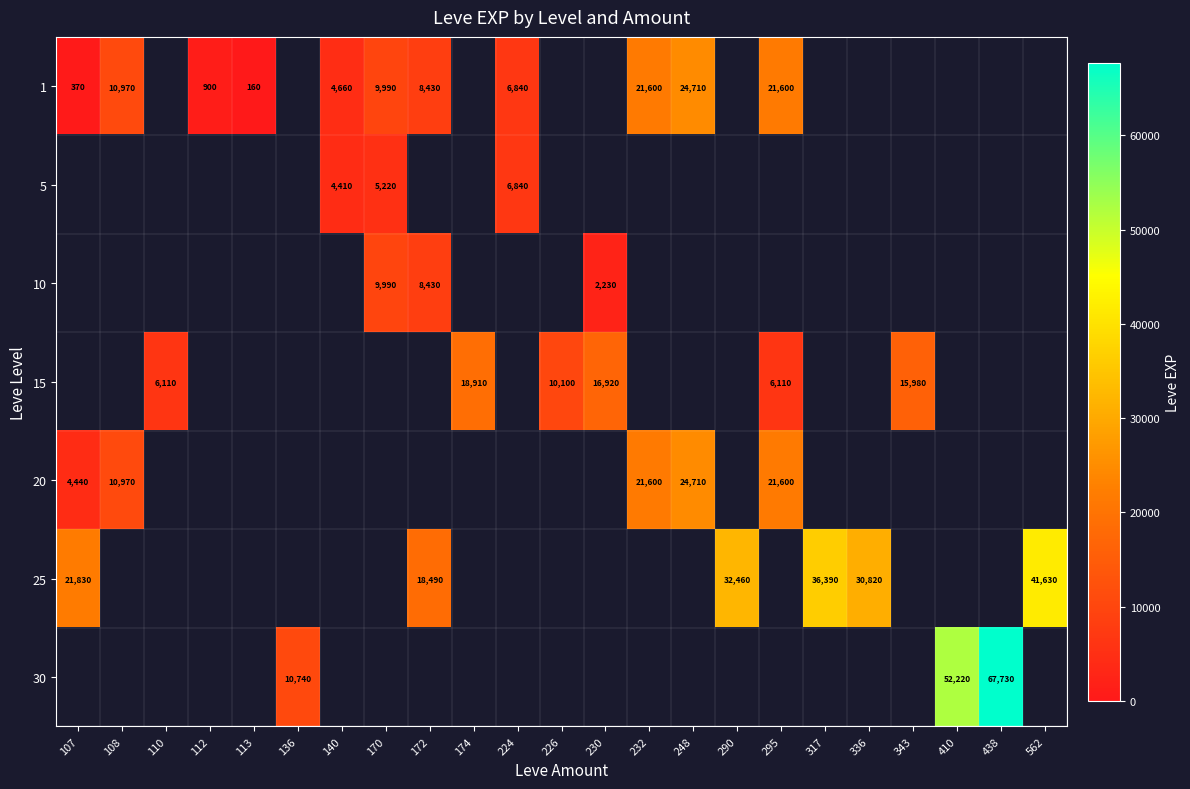

The value of 30 at 438 is 67730. True or false?

True